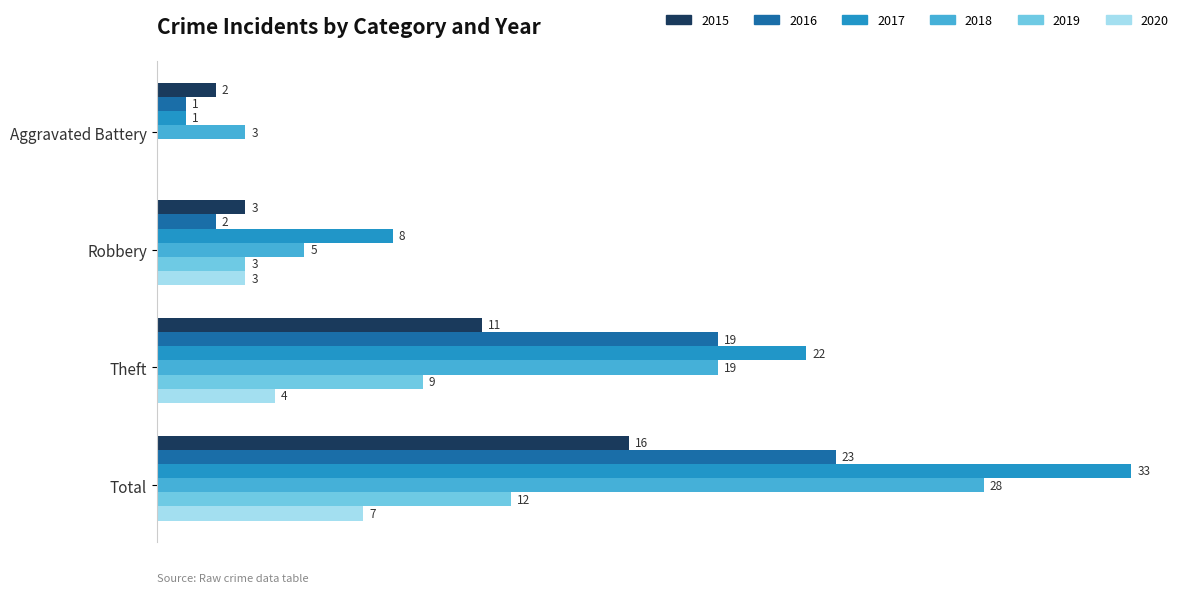

Which category has the highest value across all series?

Total